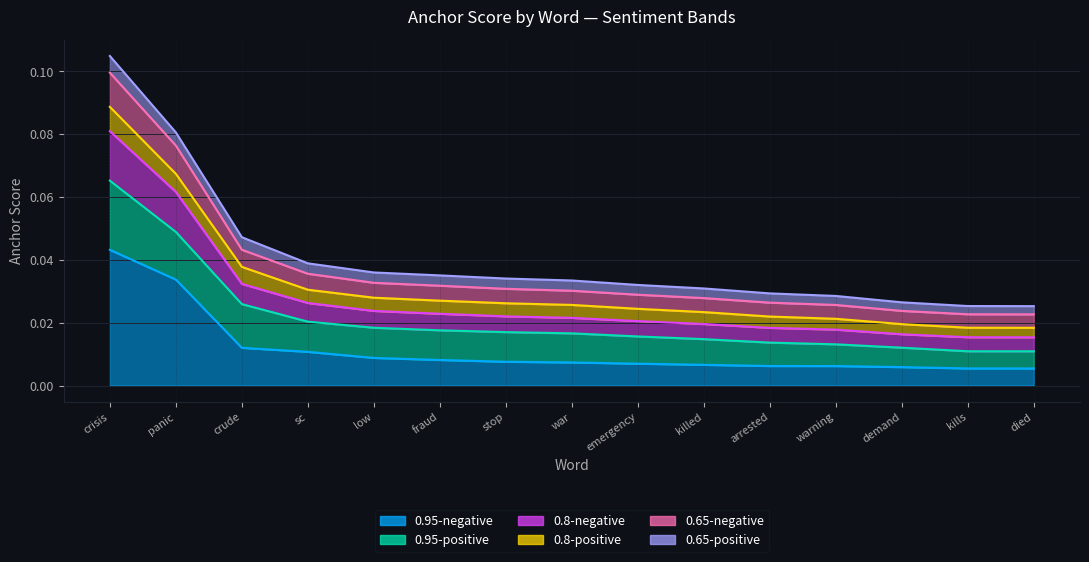

What is the label of the 3rd point from the left?

crude